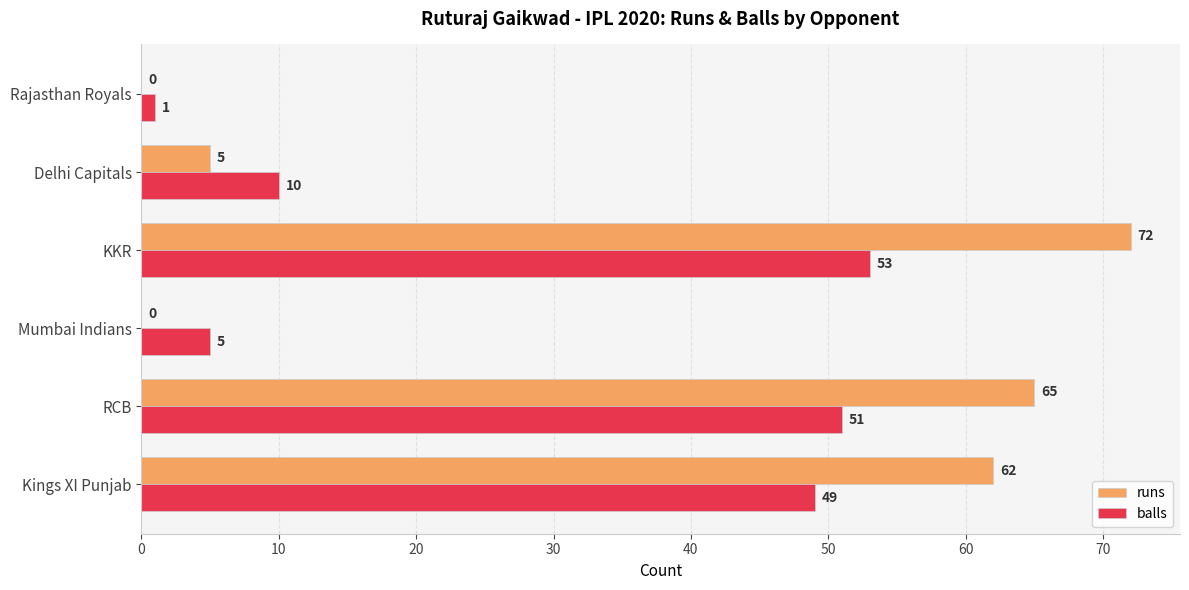

The balls series shows 26 at RCB. True or false?

False